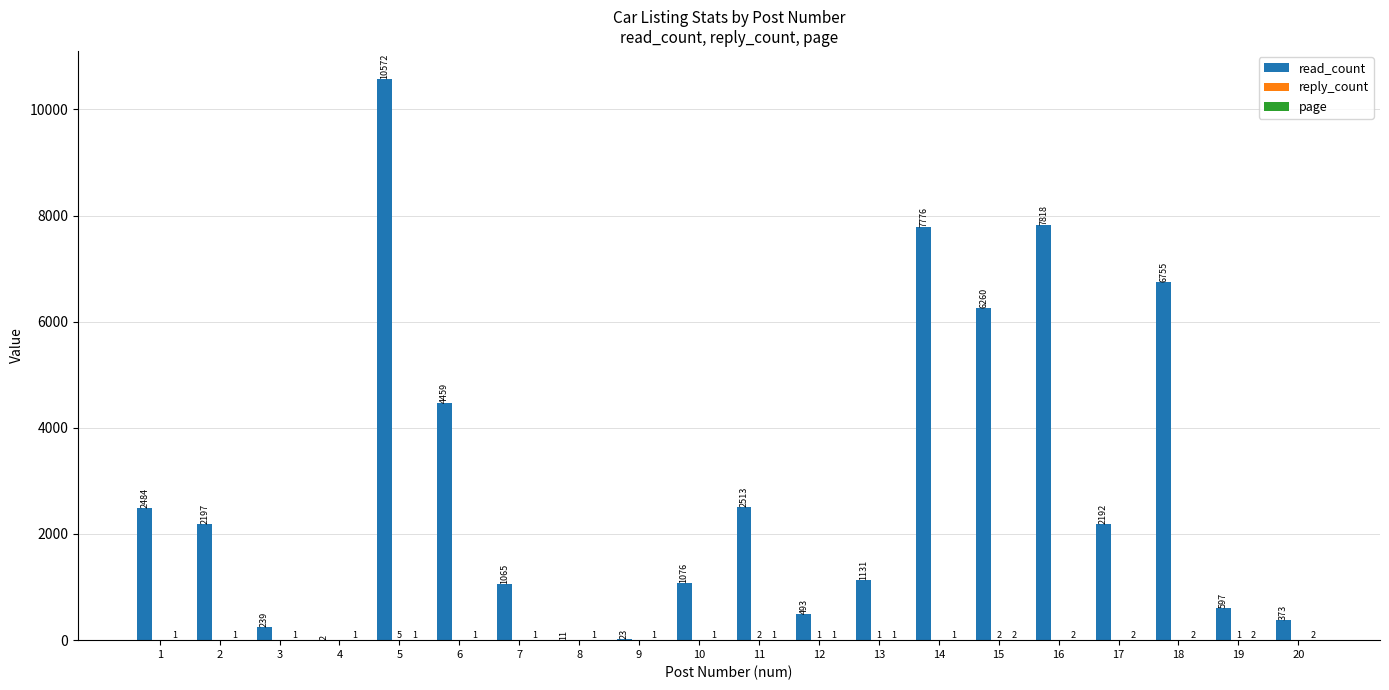

Between 8 and 17, which series saw the biggest shift?

read_count